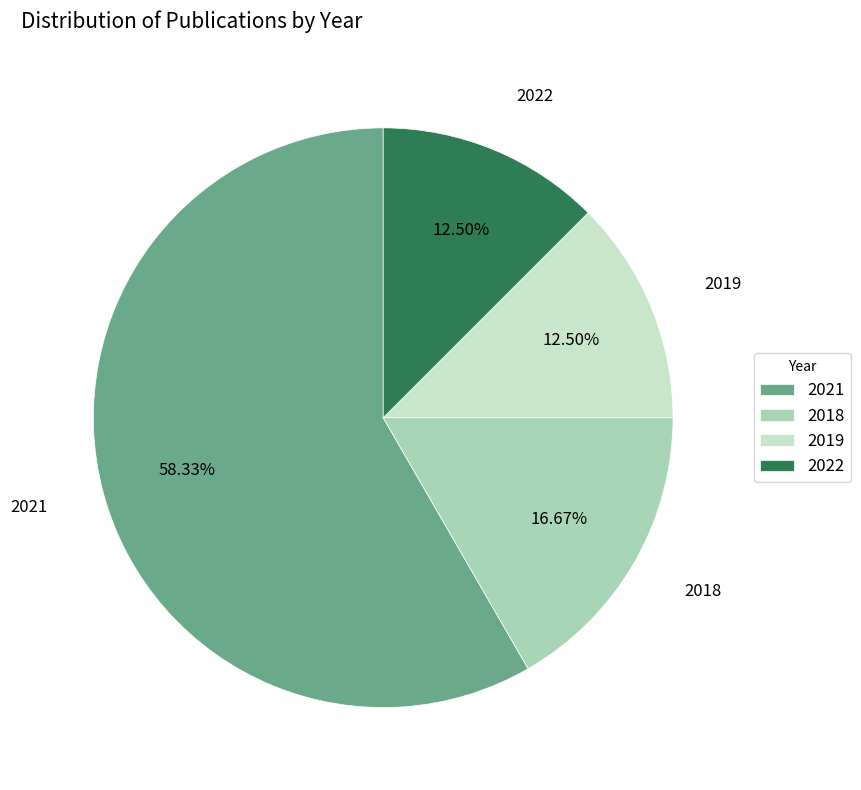

Does 2021 represent more than half of the total?

Yes